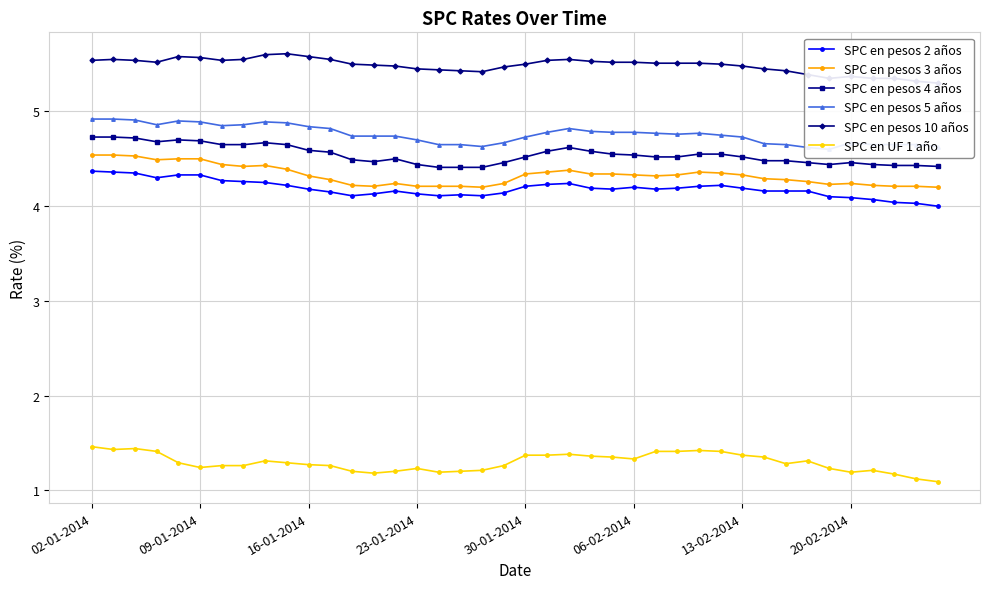

At how many categories does at least one series exceed 4?

40